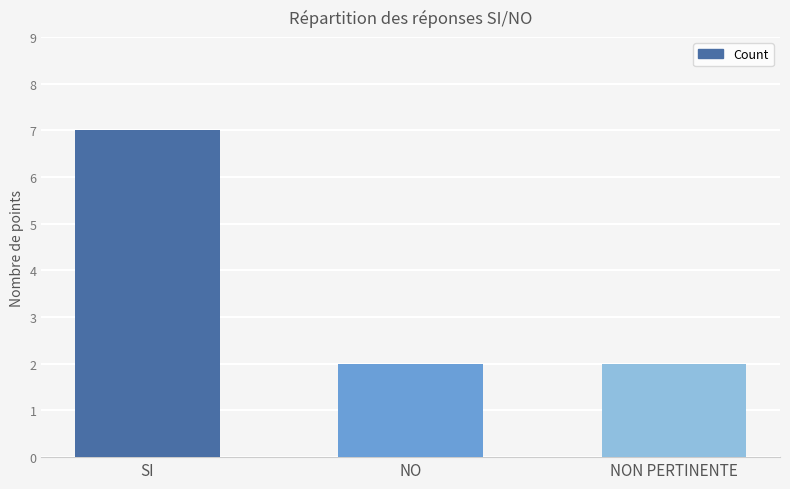

Count the number of data series in this chart.

1